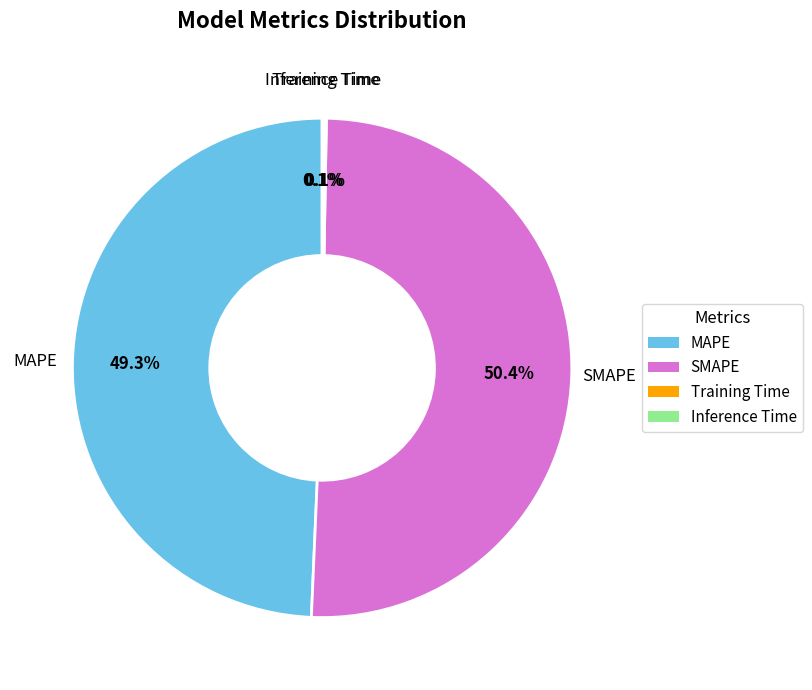

Is SMAPE the majority of the pie?

Yes